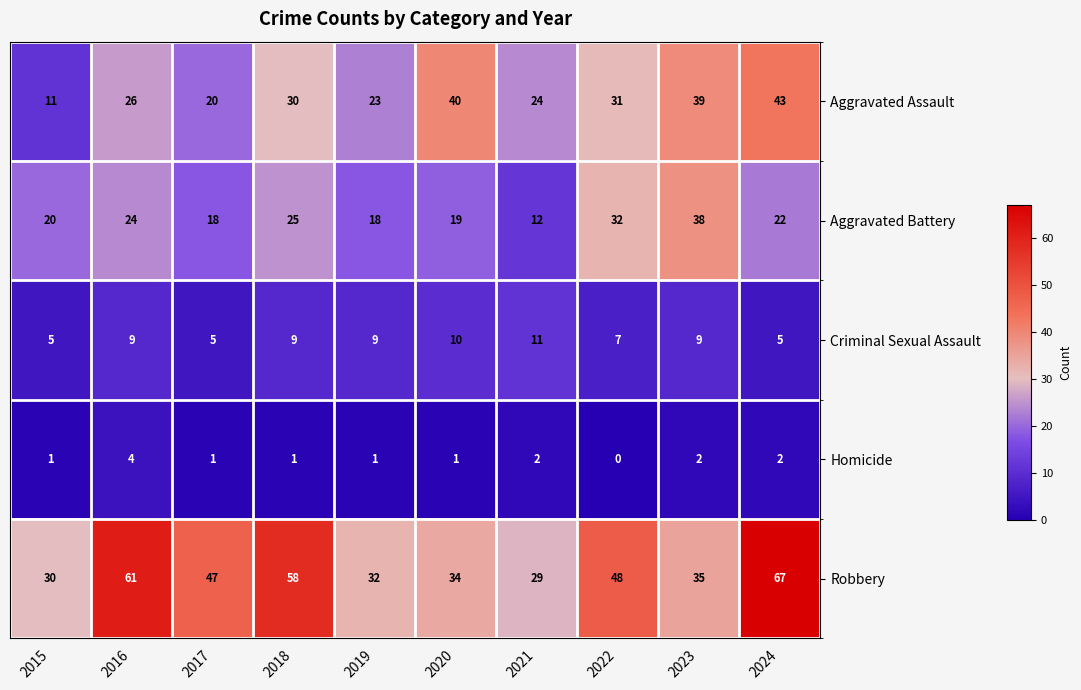

At 2016, list the series in order from largest to smallest.

Robbery, Aggravated Assault, Aggravated Battery, Criminal Sexual Assault, Homicide